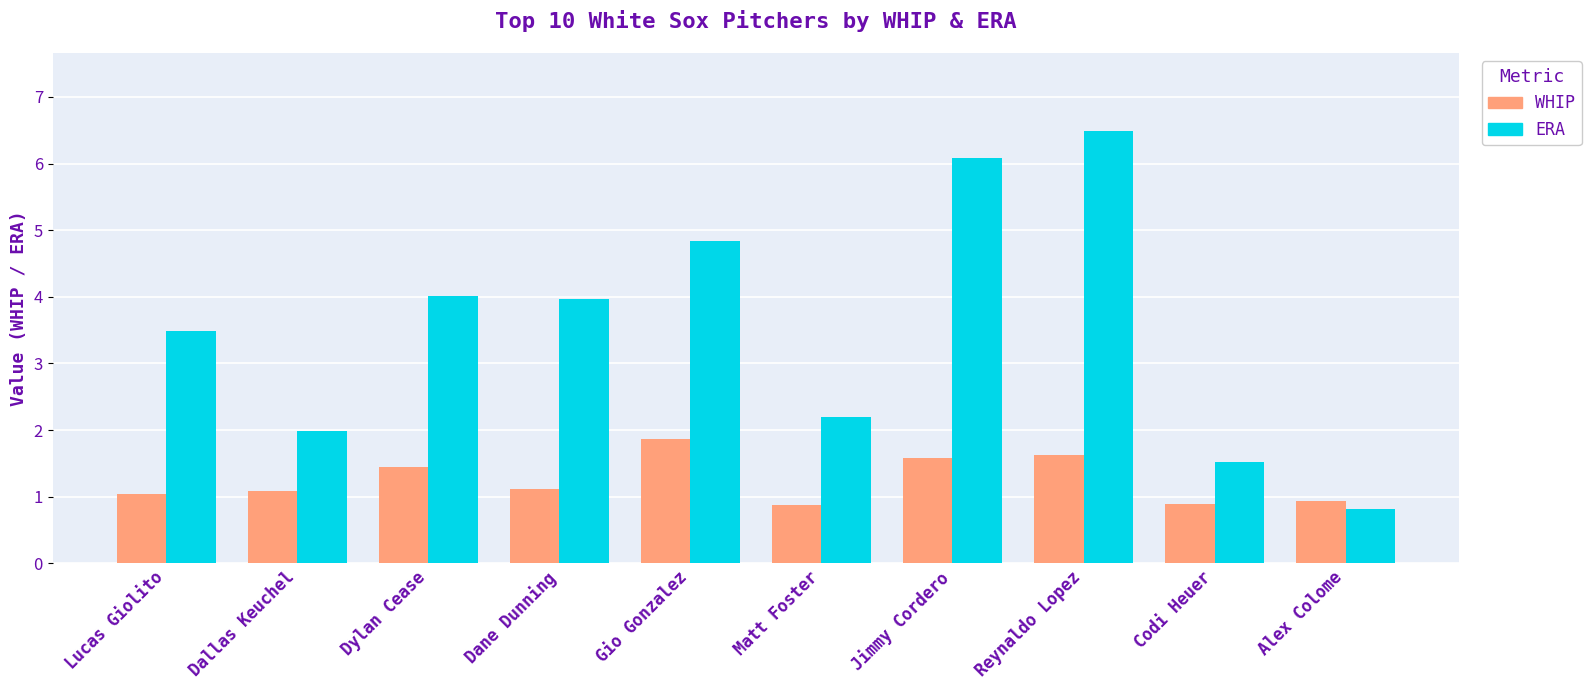

What is the spread (max minus min) of values at Matt Foster?

1.3